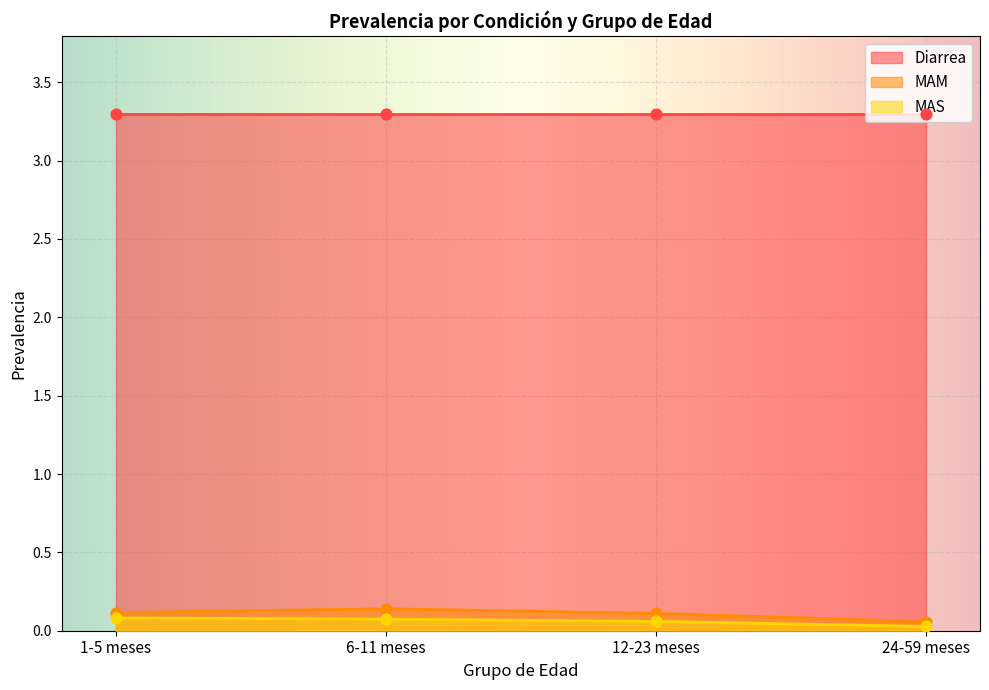

At which category is the sum across all series the highest?

6-11 meses